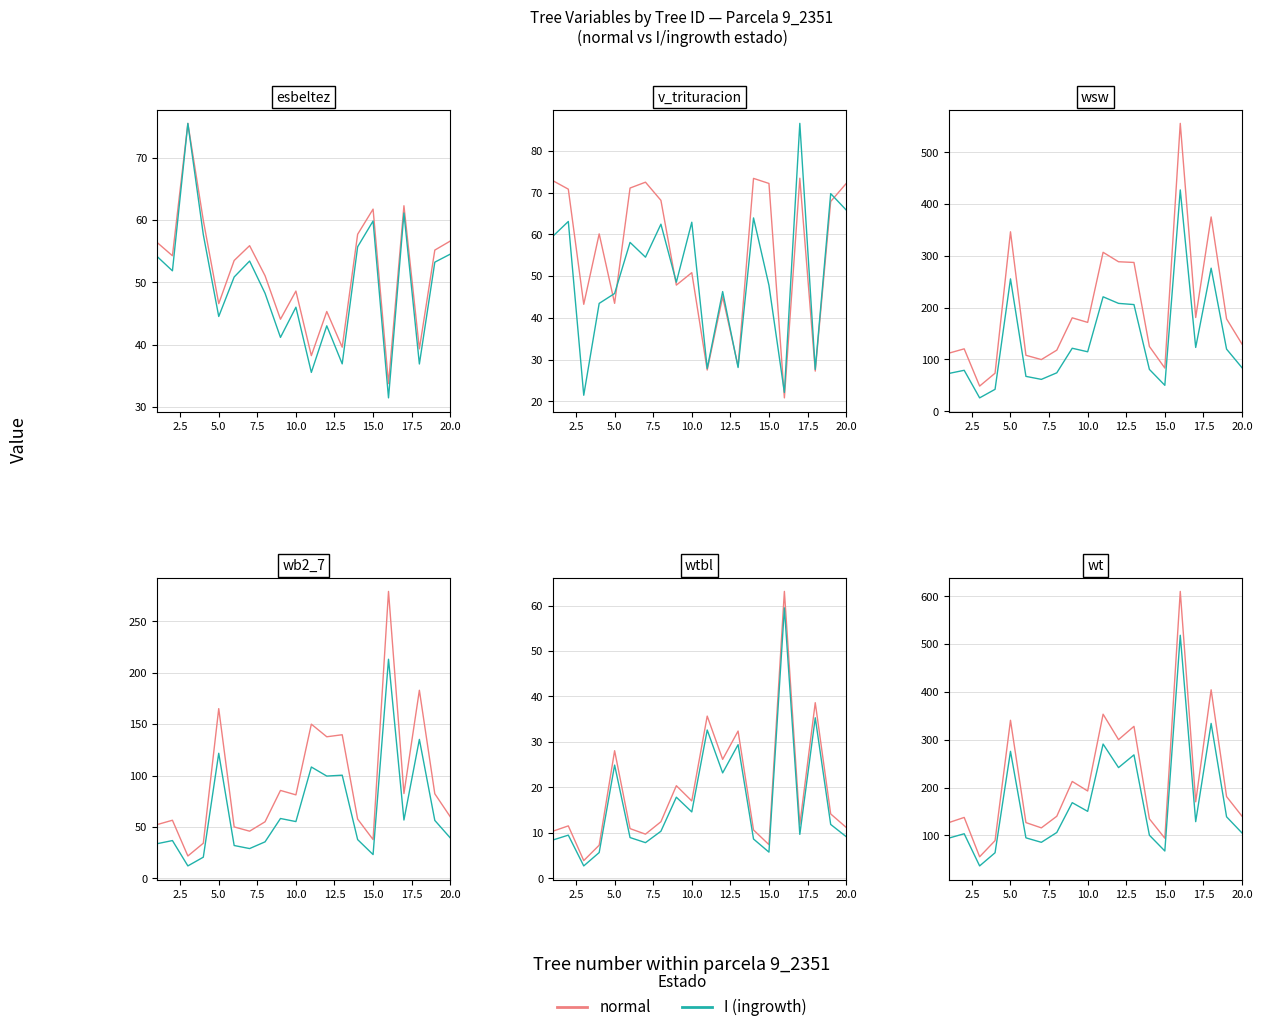

What is the spread (max minus min) of values at 12.5?

31.9